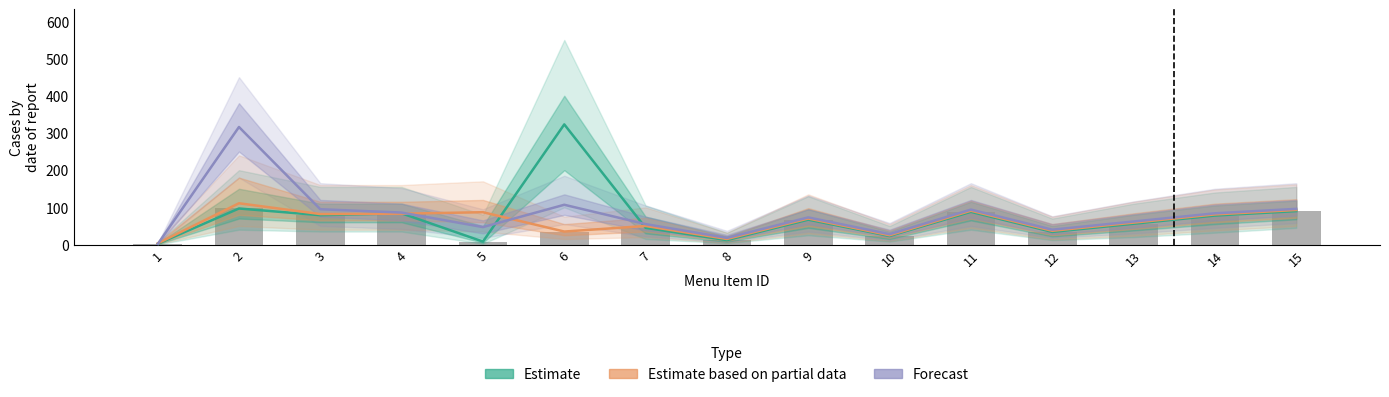

What is the difference between the highest and lowest values at 1?

2